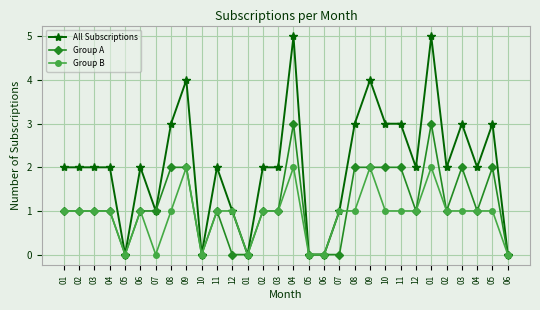

What is the label of the 7th point from the left?

07